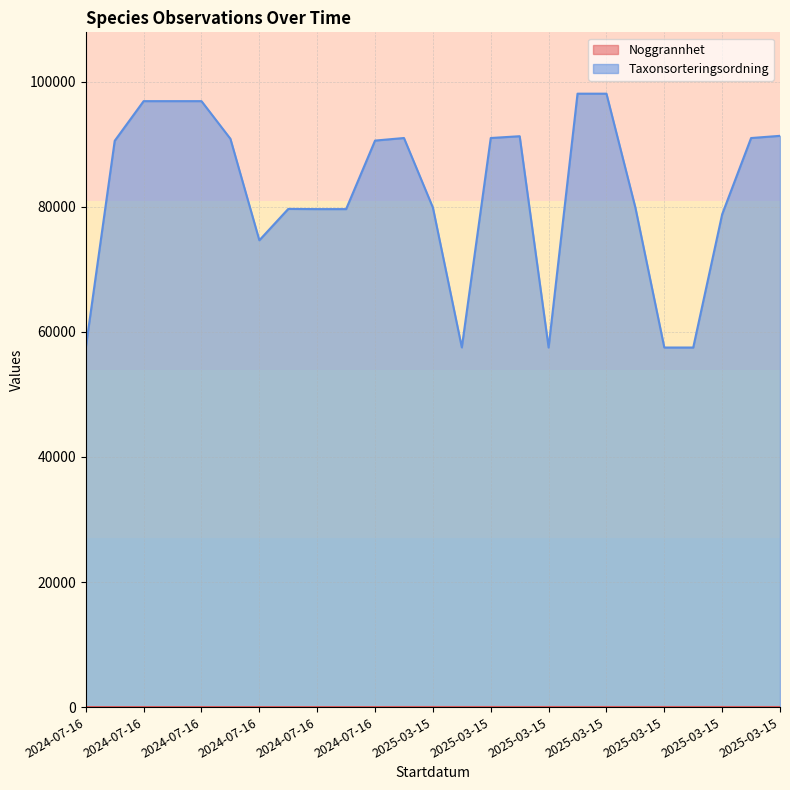

Reading right to left, extract all data points from this chart.

Noggrannhet: 2025-03-15=15	2025-03-15=15	2025-03-15=15	2025-03-15=15	2025-03-15=15	2025-03-15=15	2025-03-15=15	2025-03-15=15	2025-03-15=15	2025-03-15=15	2025-03-15=15	2025-03-15=15	2025-03-15=15	2025-03-15=15	2024-07-16=5	2024-07-16=5	2024-07-16=5	2024-07-16=5	2024-07-16=5	2024-07-16=5	2024-07-16=5	2024-07-16=5	2024-07-16=5	2024-07-16=5	2024-07-16=5
Taxonsorteringsordning: 2025-03-15=91339	2025-03-15=90986	2025-03-15=78788	2025-03-15=57491	2025-03-15=57491	2025-03-15=79869	2025-03-15=98079	2025-03-15=98079	2025-03-15=57491	2025-03-15=91277	2025-03-15=90990	2025-03-15=57507	2025-03-15=79869	2025-03-15=90990	2024-07-16=90580	2024-07-16=79623	2024-07-16=79623	2024-07-16=79652	2024-07-16=74638	2024-07-16=90864	2024-07-16=96885	2024-07-16=96885	2024-07-16=96885	2024-07-16=90545	2024-07-16=57473